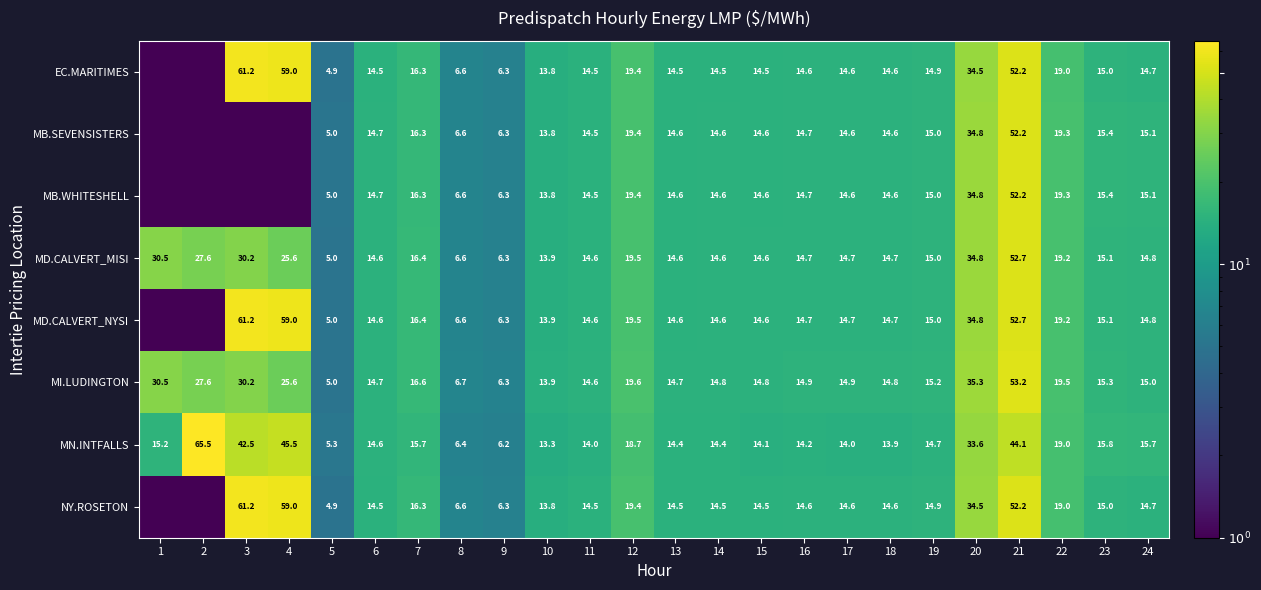

Between 18 and 22, which series saw the biggest shift?

MN.INTFALLS